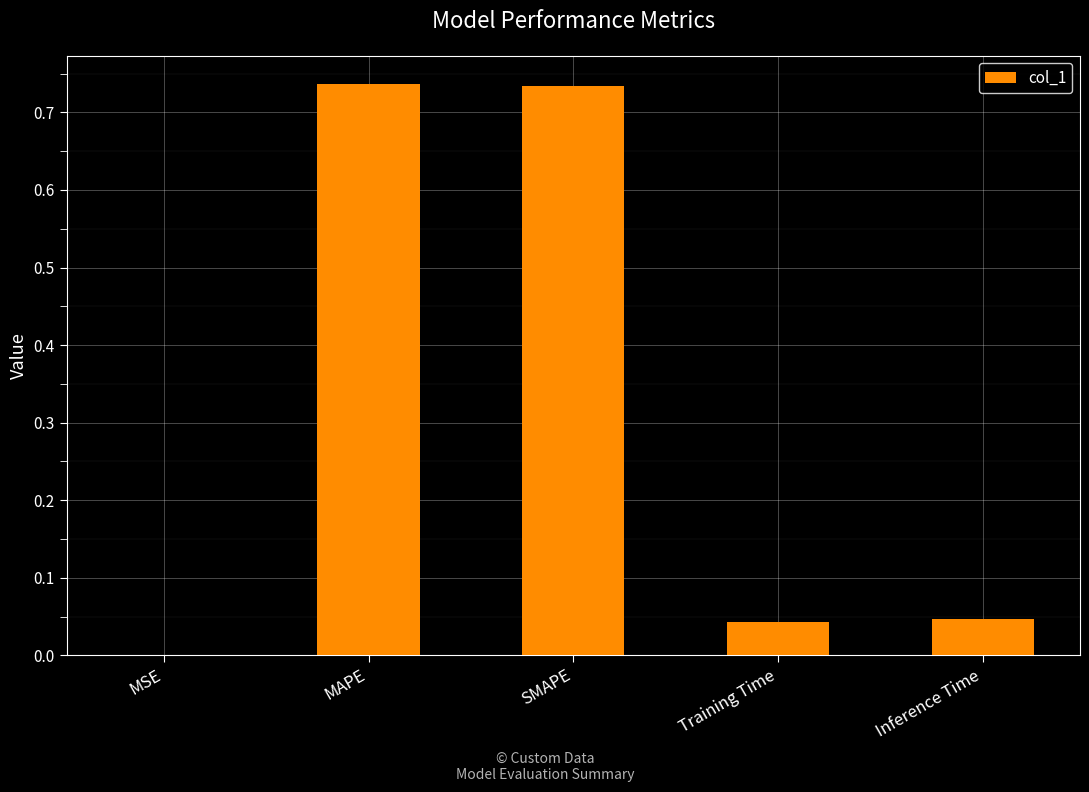

The value at Inference Time is 0.0. True or false?

True